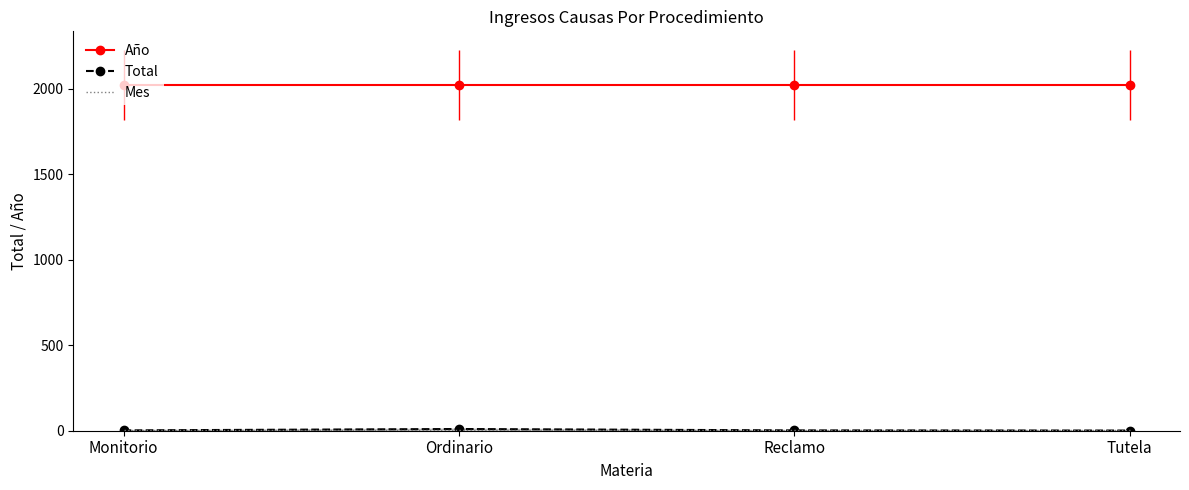

Which series has the largest total across all categories?

Año